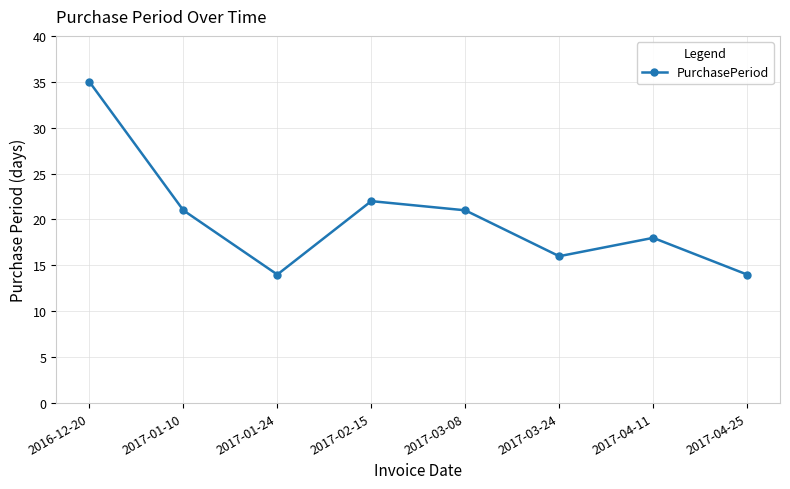

What is the ratio of the value at 2017-03-24 to the value at 2016-12-20?

0.5